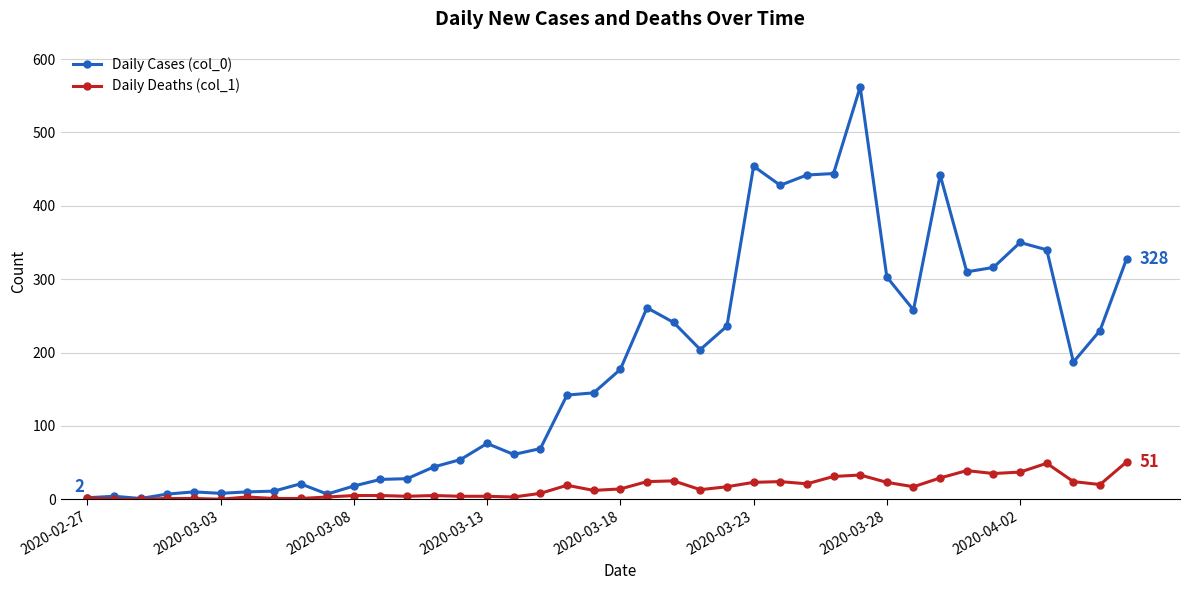

In Daily Cases (col_0), how many points are lower than both neighbors (excluding endpoints)?

9